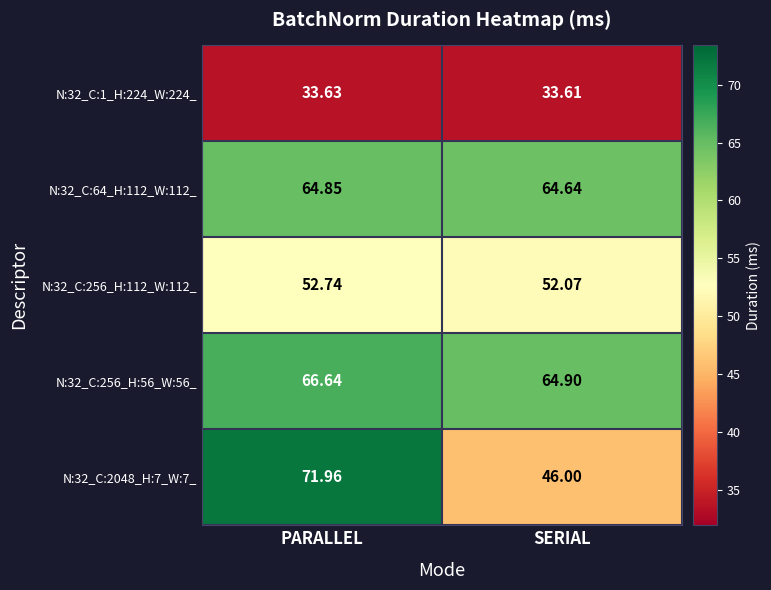

At SERIAL, list the series in order from largest to smallest.

N:32_C:256_H:56_W:56_, N:32_C:64_H:112_W:112_, N:32_C:256_H:112_W:112_, N:32_C:2048_H:7_W:7_, N:32_C:1_H:224_W:224_